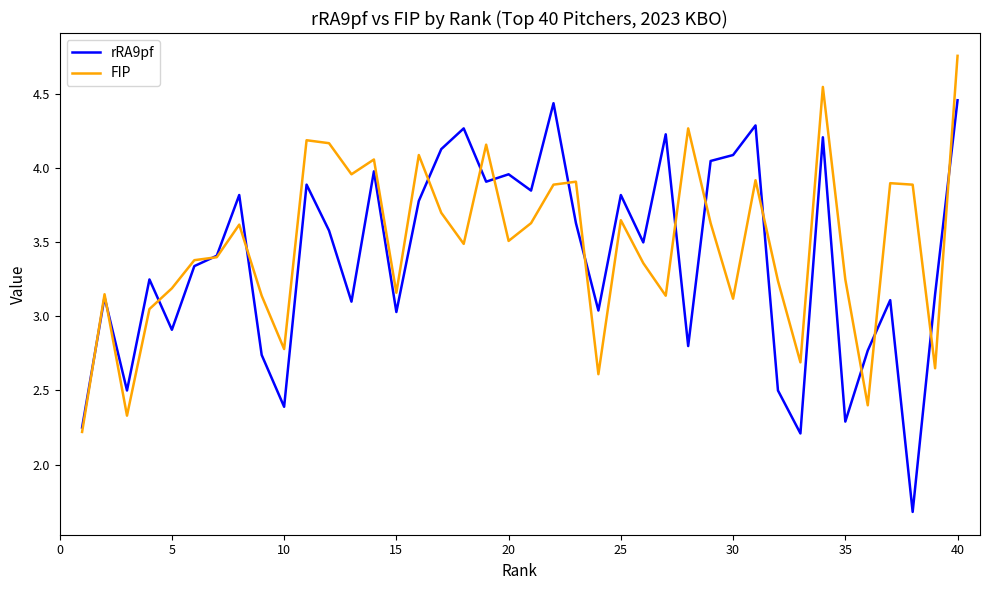

List the series in order of their peak value, highest first.

FIP, rRA9pf